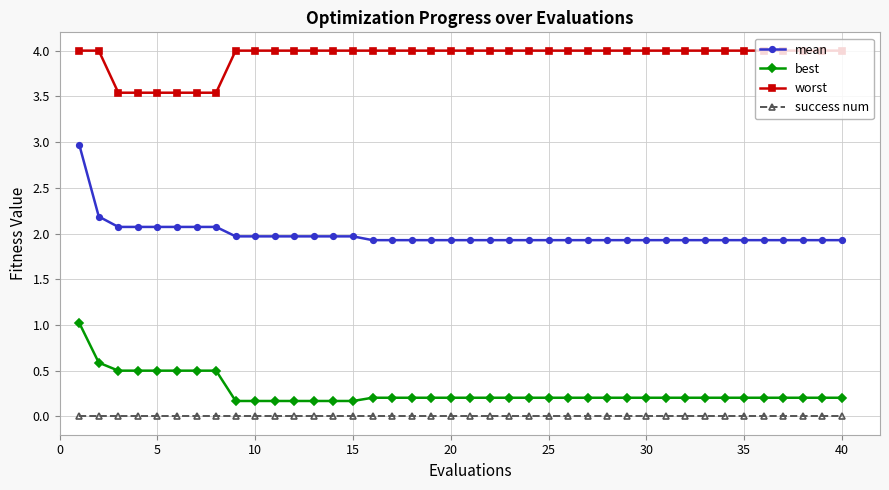

What are all the series names shown in the legend?

mean, best, worst, success num